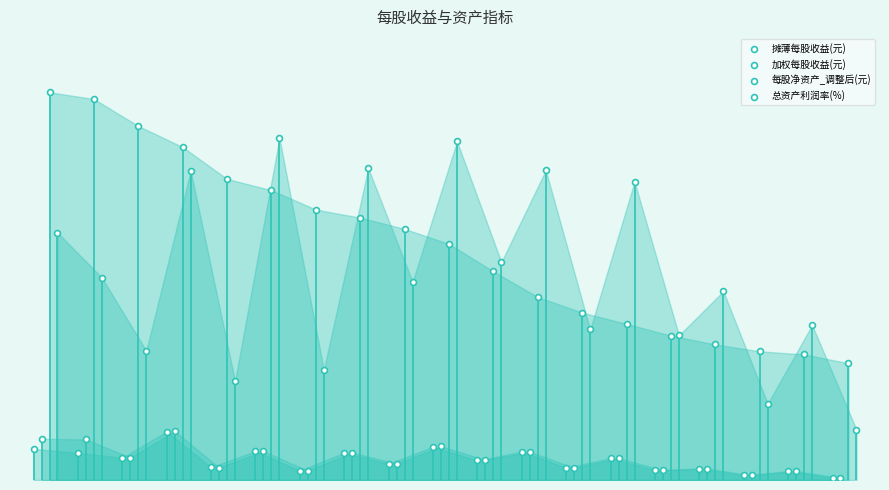

Which series contains the highest Y value?

每股净资产_调整后(元)